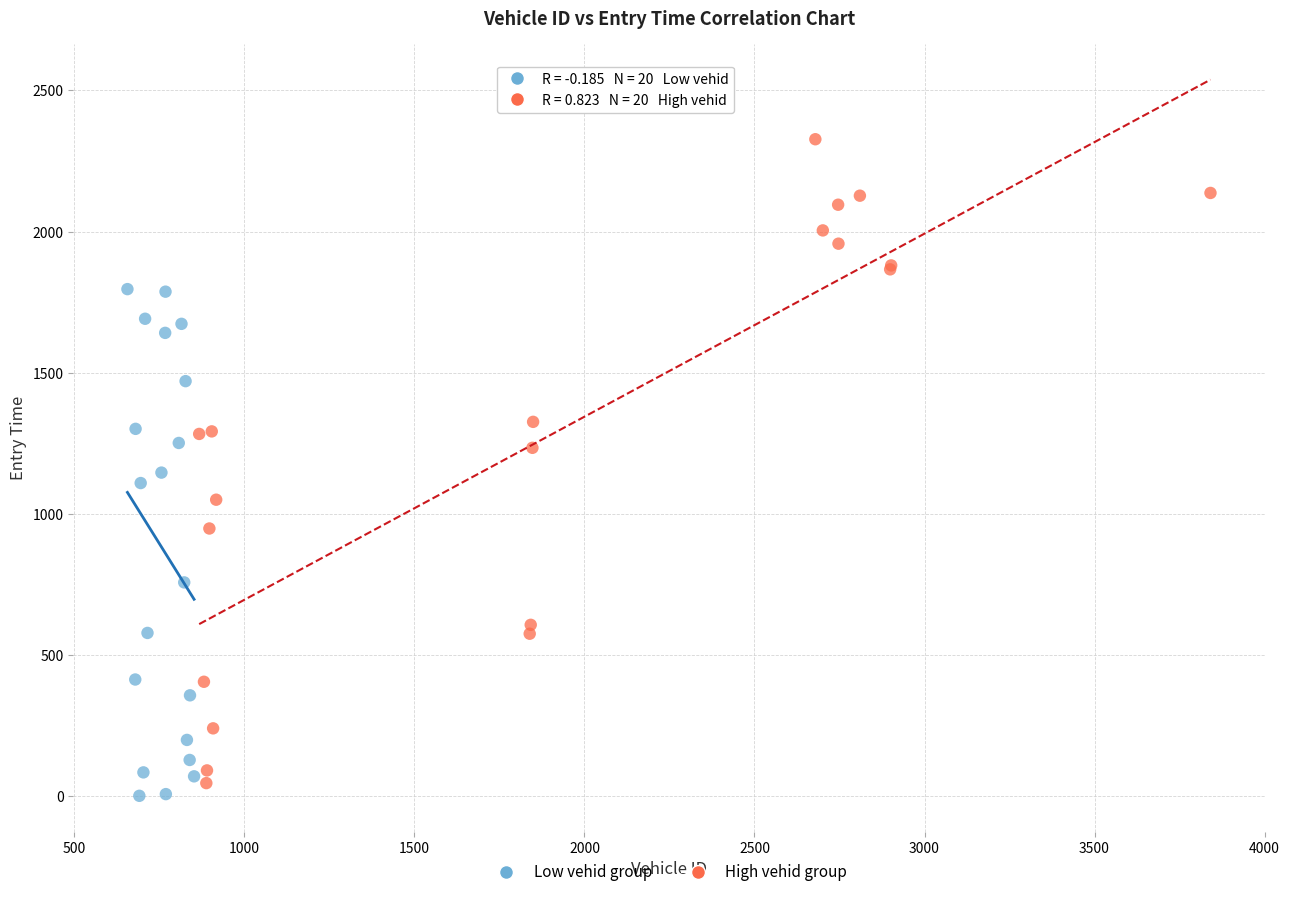

What are all the series names shown in the legend?

Low vehid group, High vehid group